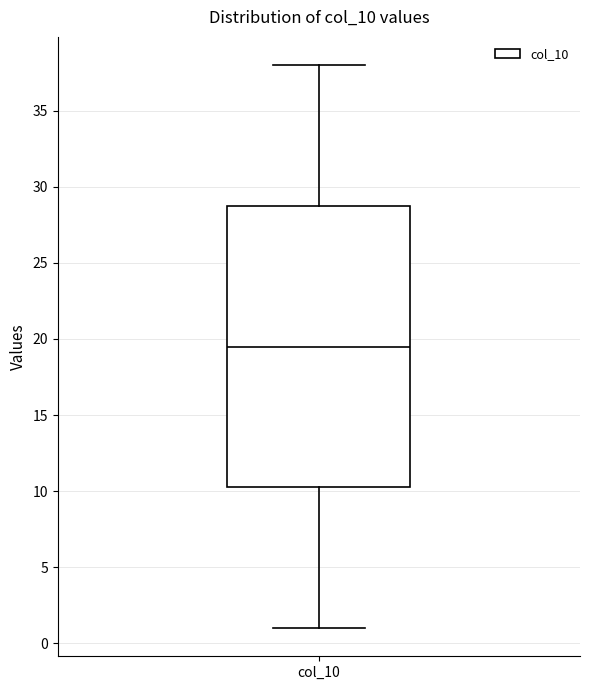

Read this box plot against the y-axis: the position of the median line, the range covered by the box, and the ends of both whiskers. The values are not printed on the chart, so give them approximately, as read against the axis.

median 19.5, box 10.5 to 29.0, whiskers 1.0 to 38.0